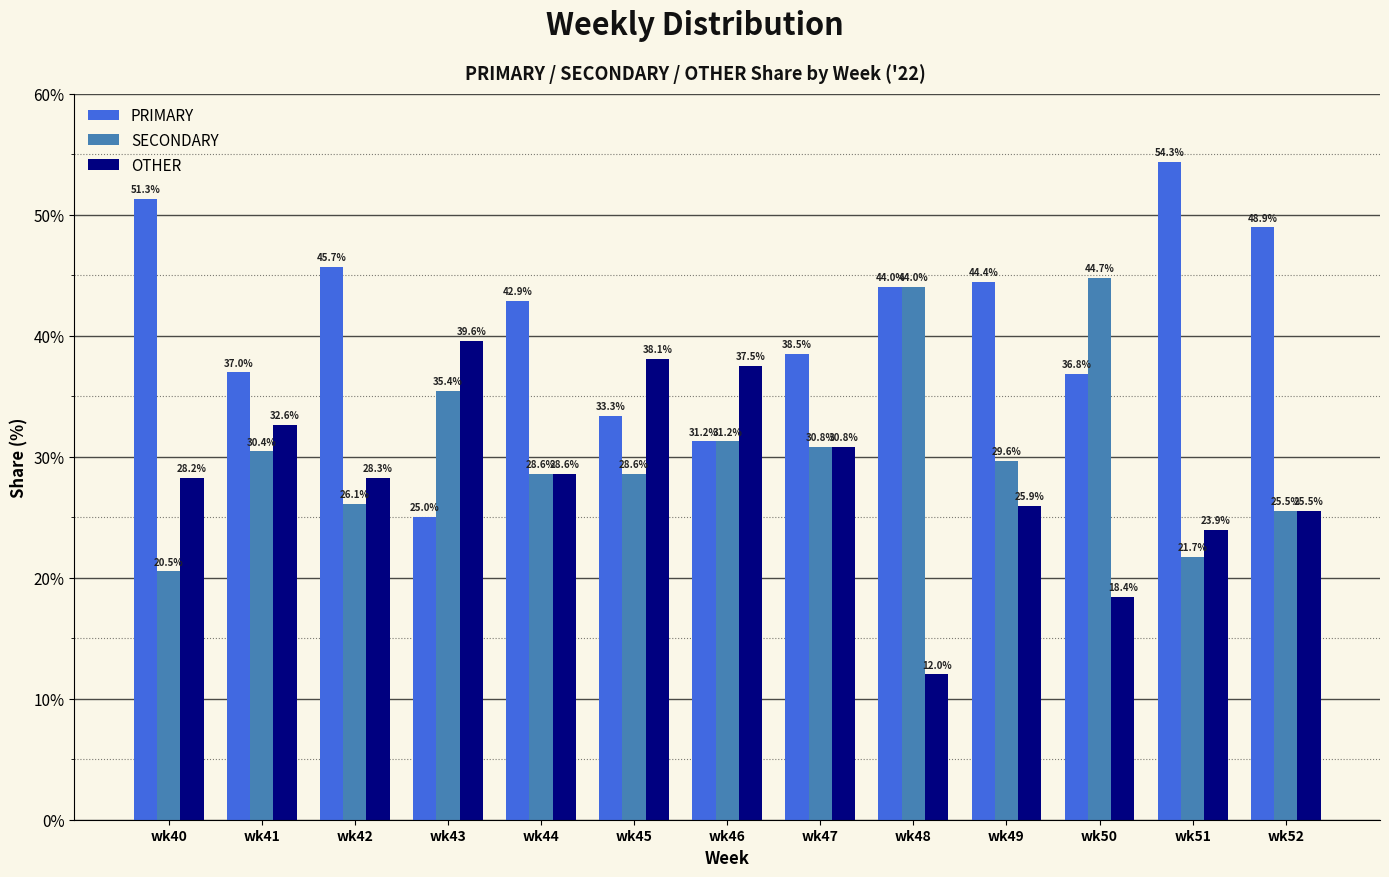

What is the difference between the maximum and minimum values in the OTHER series?

27.6